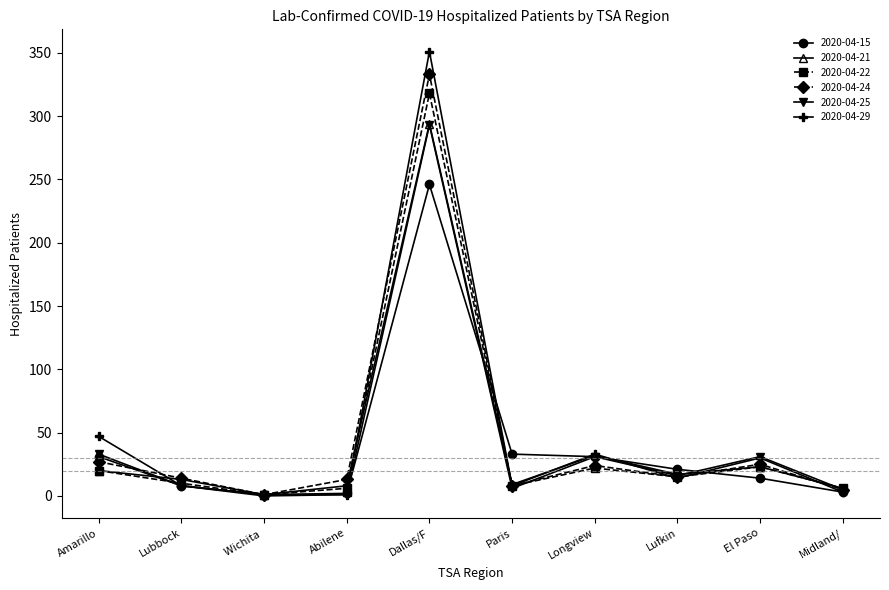

Which series changed the most between Lubbock and Dallas/F?

2020-04-29